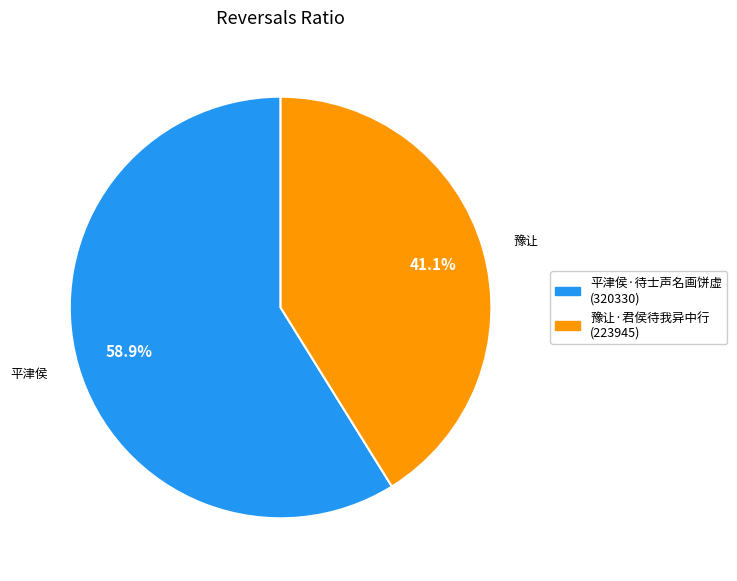

Is it true that 平津侯·待士声名画饼虚 is 48% of the pie?

False